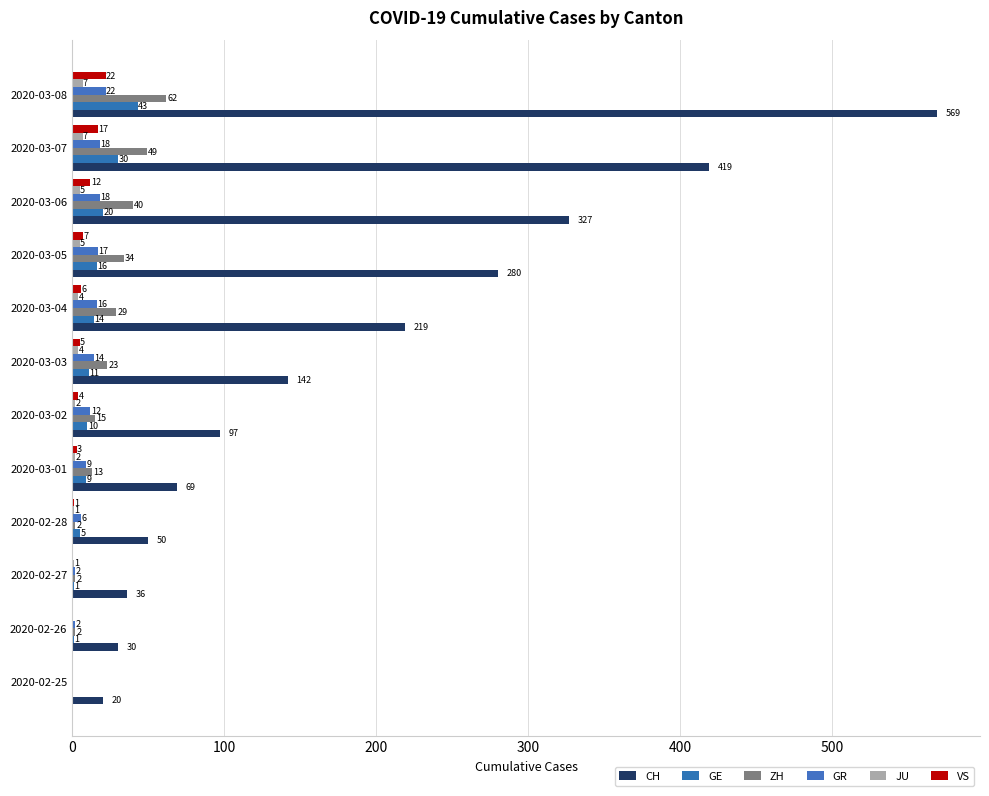

Reading left to right, what are all the values shown in this chart?

CH: 20	30	36	50	69	97	142	219	280	327	419	569
GE: 0	1	1	5	9	10	11	14	16	20	30	43
ZH: 0	2	2	2	13	15	23	29	34	40	49	62
GR: 0	2	2	6	9	12	14	16	17	18	18	22
JU: 0	0	1	1	2	2	4	4	5	5	7	7
VS: 0	0	0	1	3	4	5	6	7	12	17	22